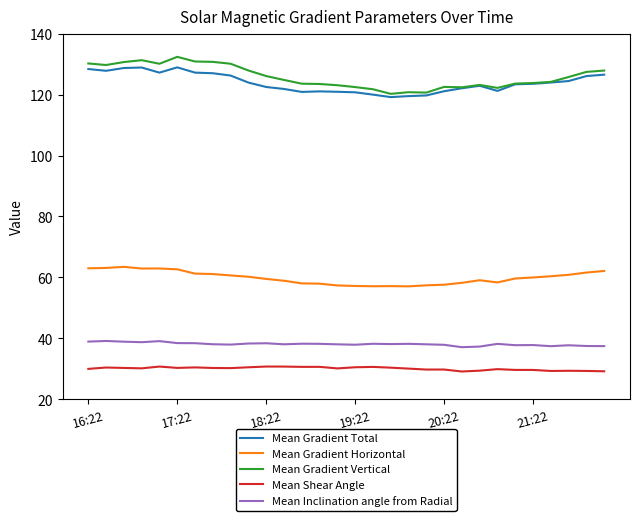

What is the maximum value shown in the chart?

132.4